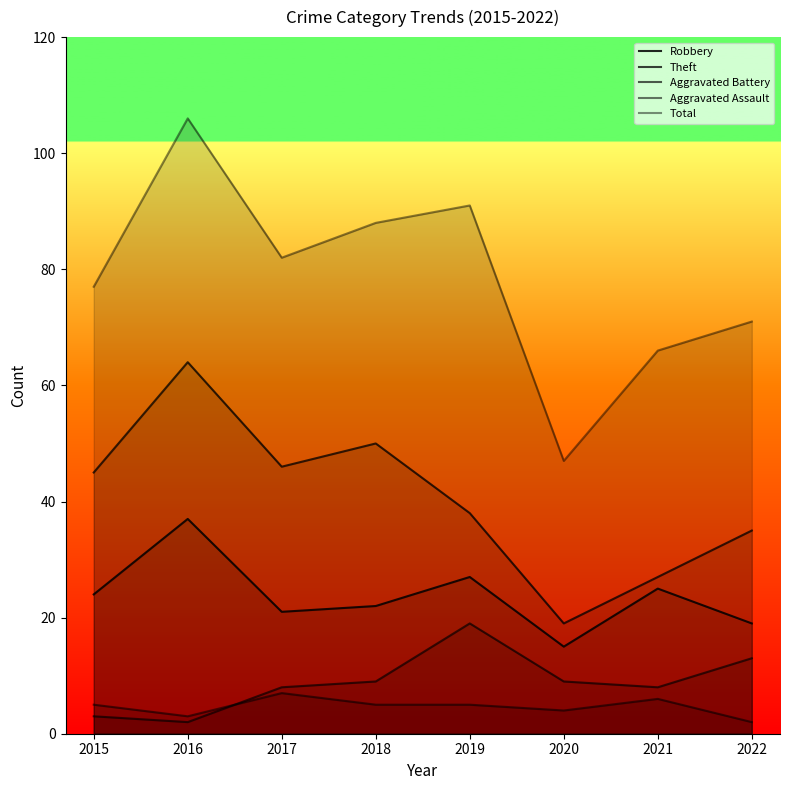

Is the value of Robbery at 2020 greater than the value of Aggravated Assault at 2019?

Yes